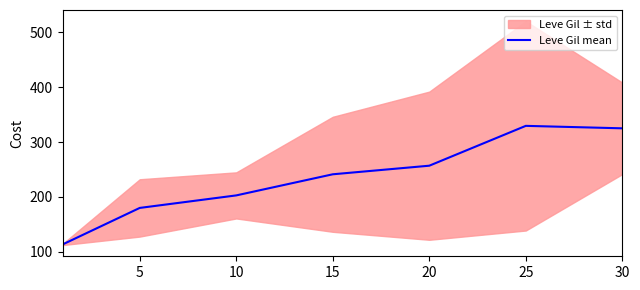

What is the value of the 7th point from the left?

325.2